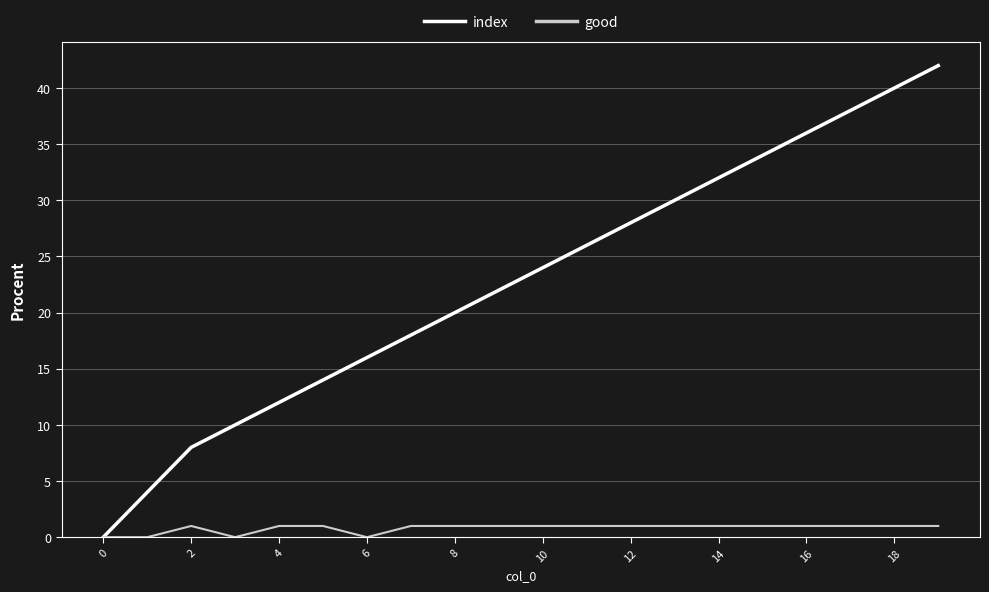

Which series has the largest total across all categories?

index